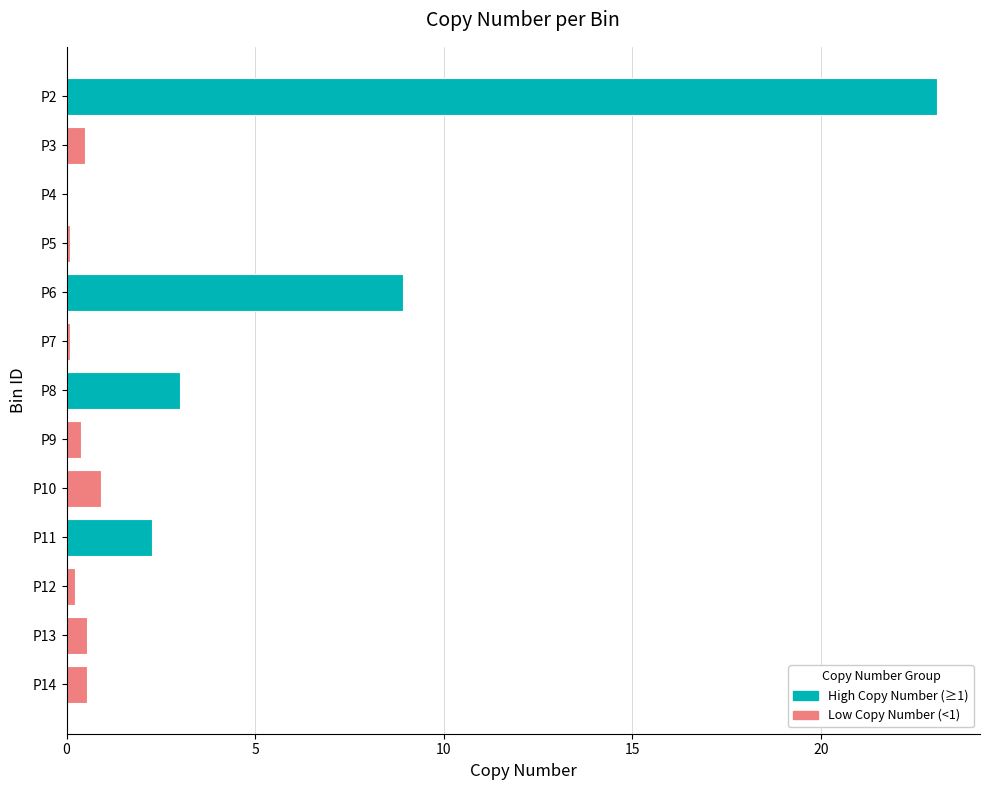

Which category has the highest value across all series?

P2